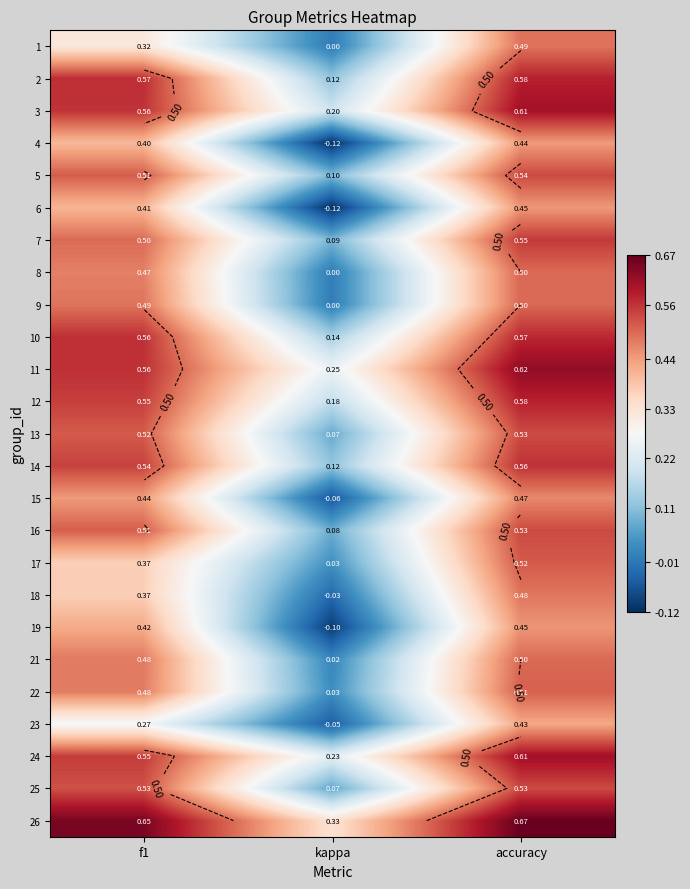

List the series in order of their peak value, highest first.

26, 11, 24, 3, 2, 12, 10, 14, 7, 5, 16, 25, 13, 17, 22, 8, 9, 21, 1, 18, 15, 19, 6, 4, 23